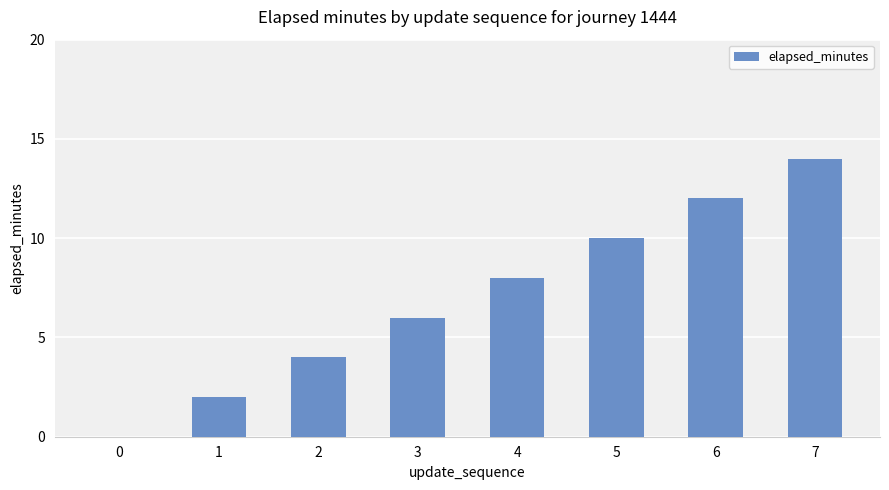

What is the sum of all values?

56